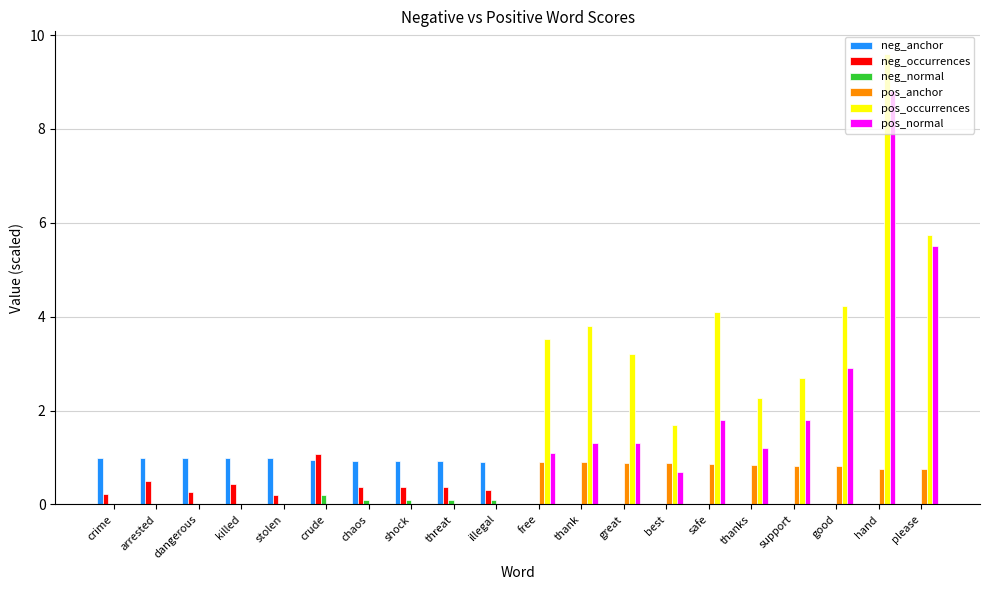

True or false: neg_anchor has a value of -0.4 at thank.

False